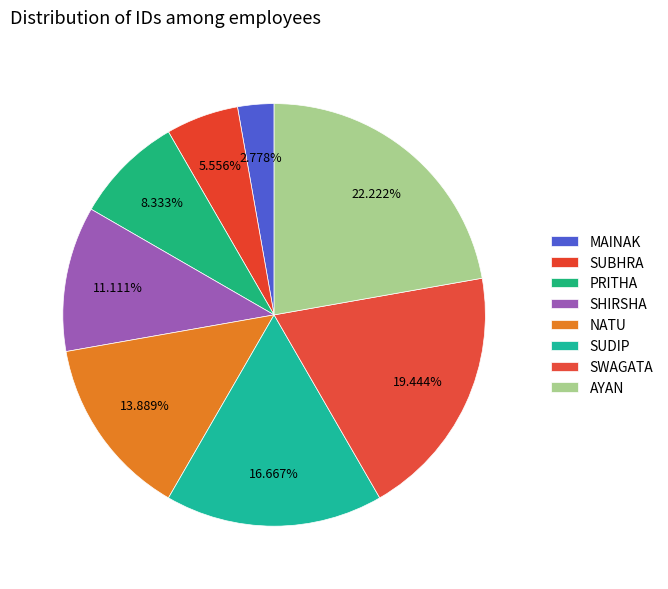

To the nearest percent, what percentage of the pie is MAINAK?

3%